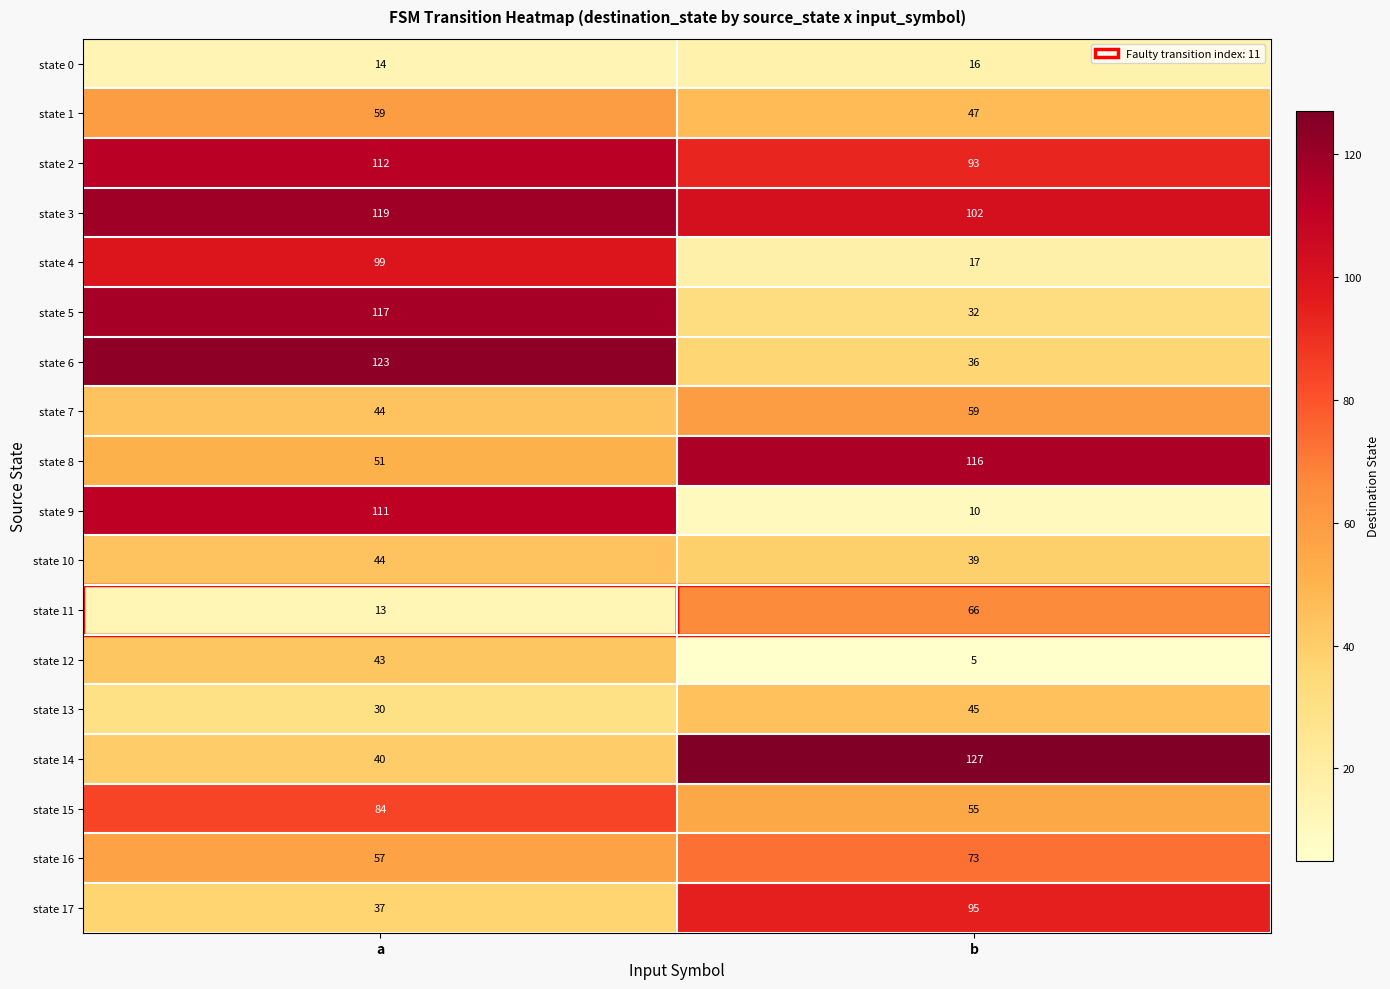

Rank the categories by state 6 value from highest to lowest.

a, b